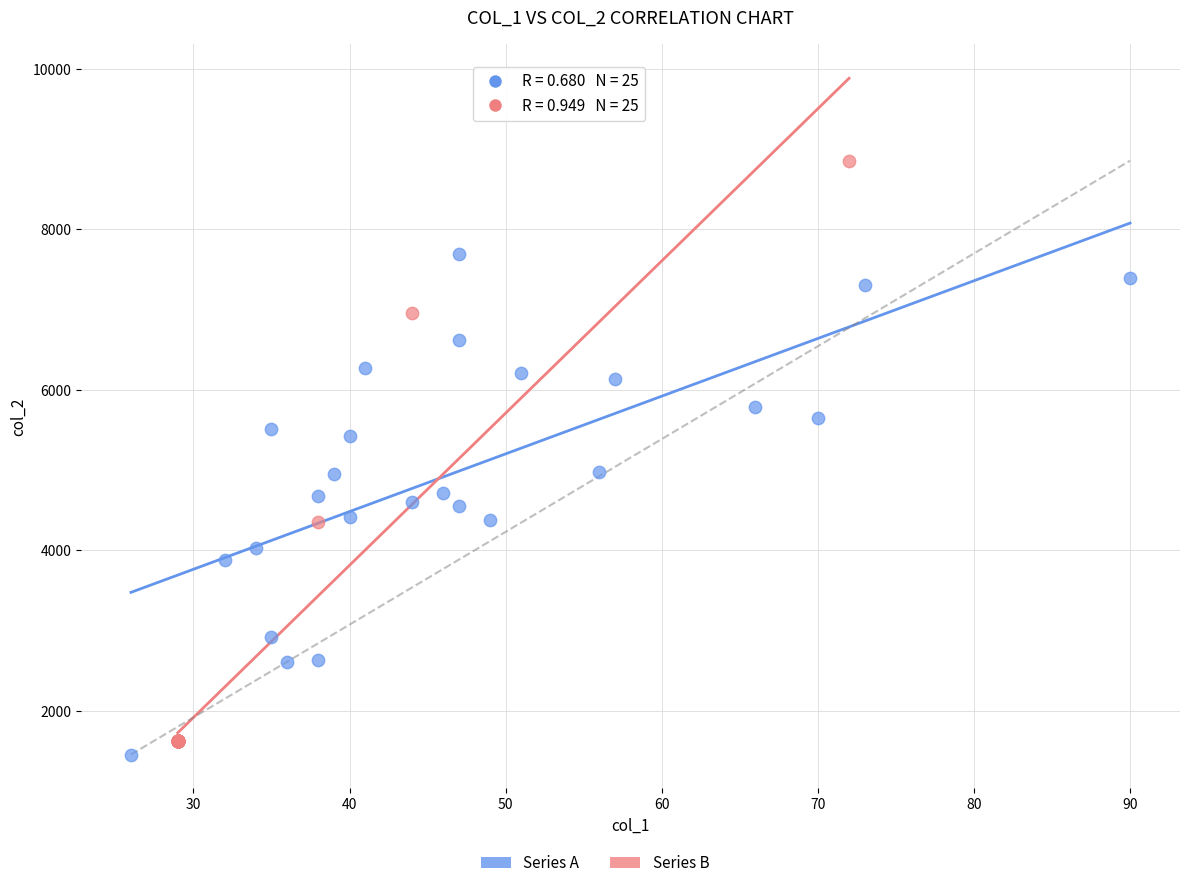

Which series contains the highest Y value?

Series B